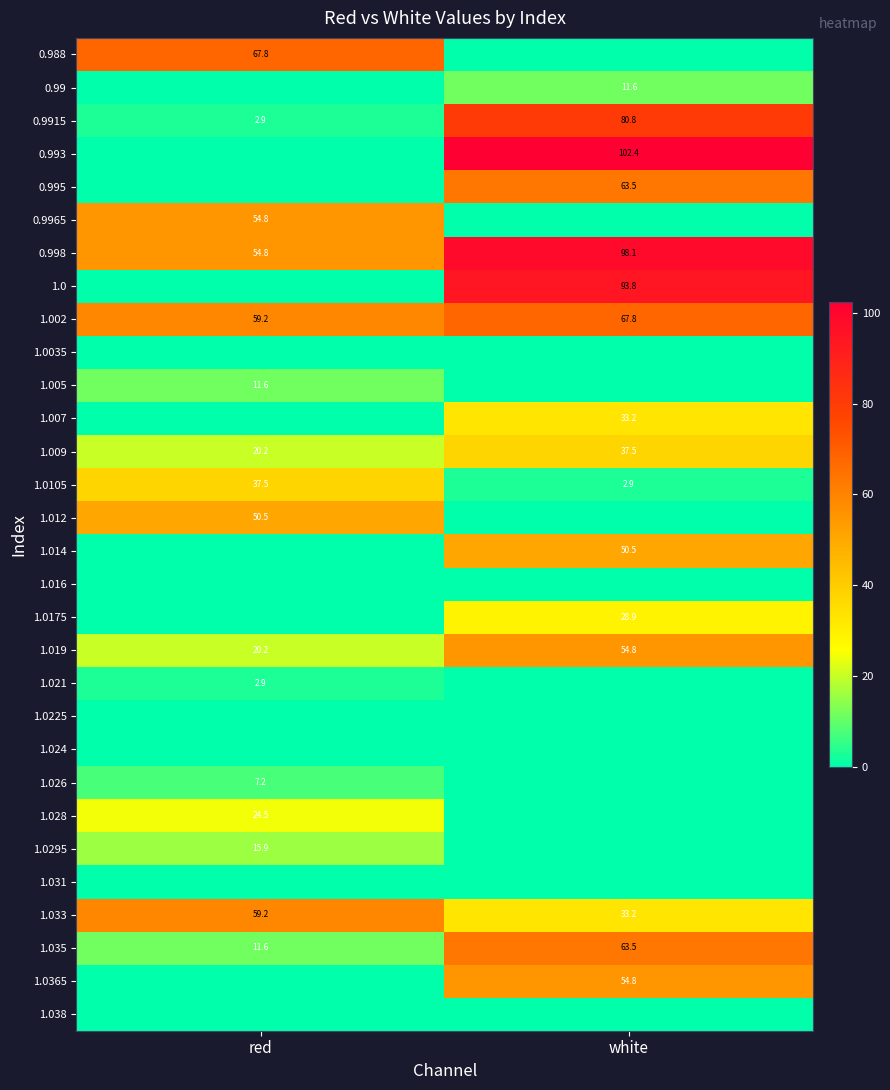

What is the difference between the 1.033 values at white and red?

26.0